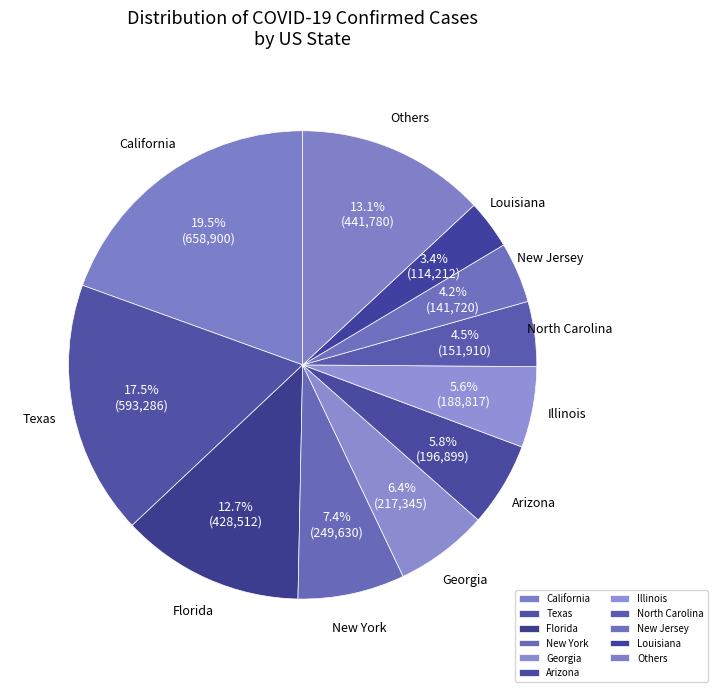

Which has a higher value, New Jersey or Louisiana?

New Jersey